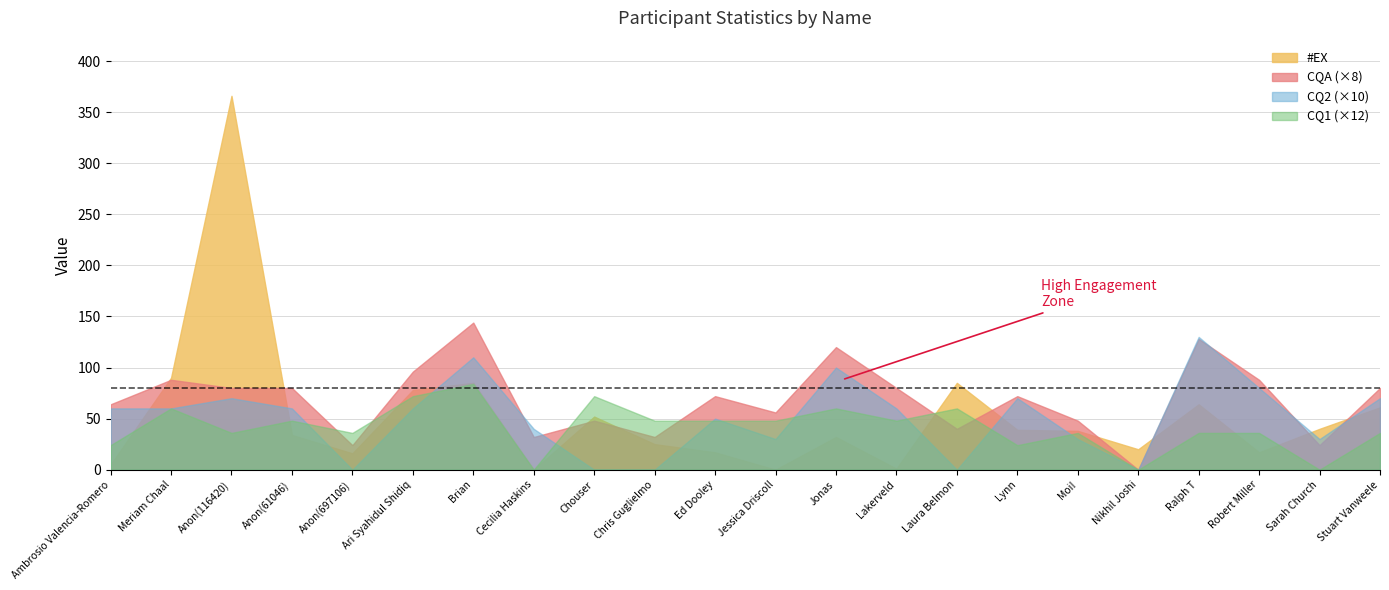

Which series has the largest total across all categories?

CQA (×8)